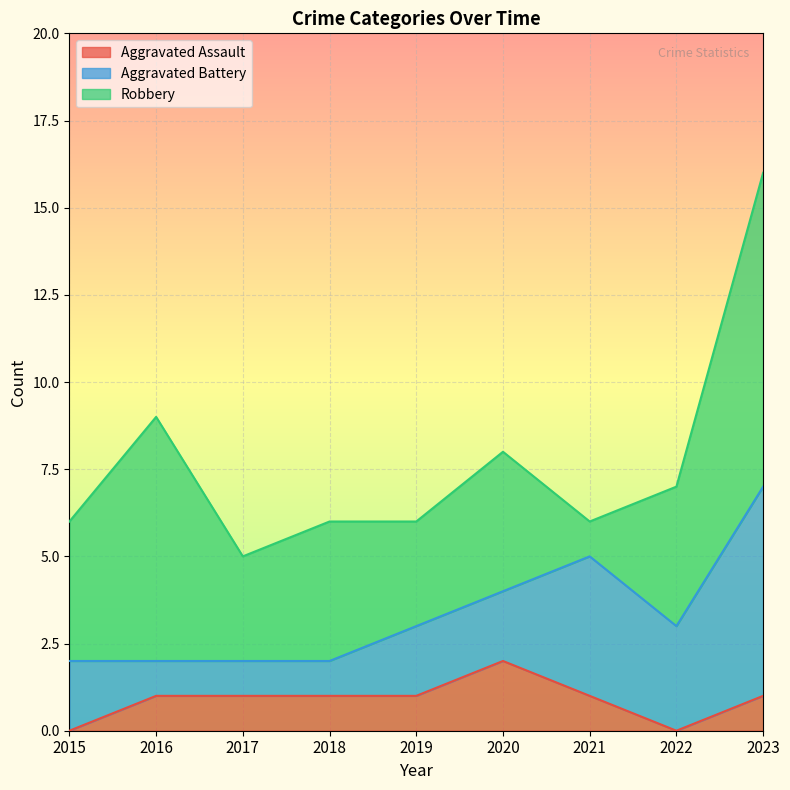

Rank the categories by Robbery value from lowest to highest.

2021, 2017, 2019, 2015, 2018, 2020, 2022, 2016, 2023